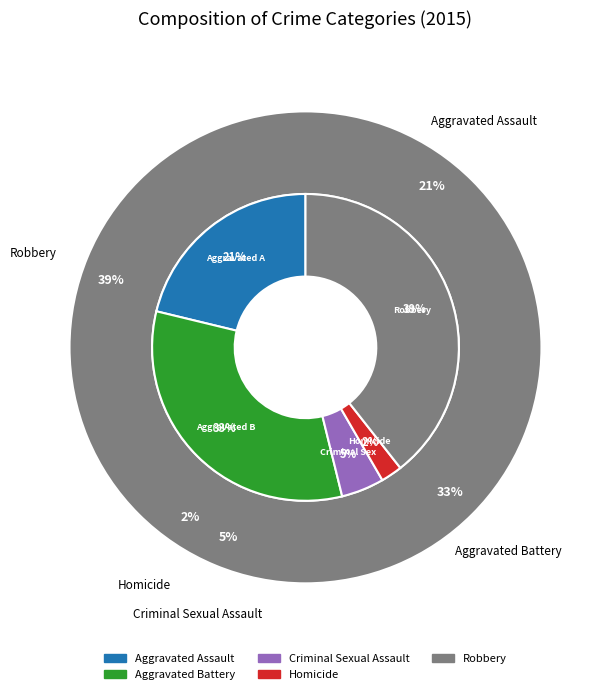

What percentage is the Robbery slice, to the nearest percent?

39%